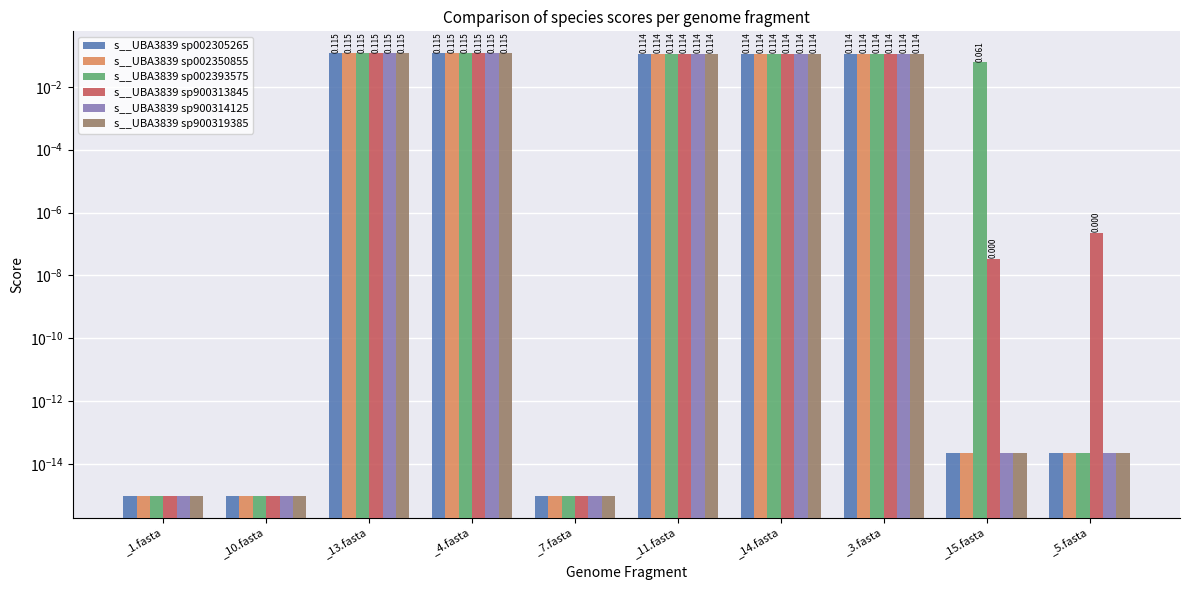

Reading left to right, extract all data points from this chart.

s__UBA3839 sp002305265: _1.fasta=0.0	_10.fasta=0.0	_13.fasta=0.1	_4.fasta=0.1	_7.fasta=0.0	_11.fasta=0.1	_14.fasta=0.1	_3.fasta=0.1	_15.fasta=0.0	_5.fasta=0.0
s__UBA3839 sp002350855: _1.fasta=0.0	_10.fasta=0.0	_13.fasta=0.1	_4.fasta=0.1	_7.fasta=0.0	_11.fasta=0.1	_14.fasta=0.1	_3.fasta=0.1	_15.fasta=0.0	_5.fasta=0.0
s__UBA3839 sp002393575: _1.fasta=0.0	_10.fasta=0.0	_13.fasta=0.1	_4.fasta=0.1	_7.fasta=0.0	_11.fasta=0.1	_14.fasta=0.1	_3.fasta=0.1	_15.fasta=0.1	_5.fasta=0.0
s__UBA3839 sp900313845: _1.fasta=0.0	_10.fasta=0.0	_13.fasta=0.1	_4.fasta=0.1	_7.fasta=0.0	_11.fasta=0.1	_14.fasta=0.1	_3.fasta=0.1	_15.fasta=0.0	_5.fasta=0.0
s__UBA3839 sp900314125: _1.fasta=0.0	_10.fasta=0.0	_13.fasta=0.1	_4.fasta=0.1	_7.fasta=0.0	_11.fasta=0.1	_14.fasta=0.1	_3.fasta=0.1	_15.fasta=0.0	_5.fasta=0.0
s__UBA3839 sp900319385: _1.fasta=0.0	_10.fasta=0.0	_13.fasta=0.1	_4.fasta=0.1	_7.fasta=0.0	_11.fasta=0.1	_14.fasta=0.1	_3.fasta=0.1	_15.fasta=0.0	_5.fasta=0.0